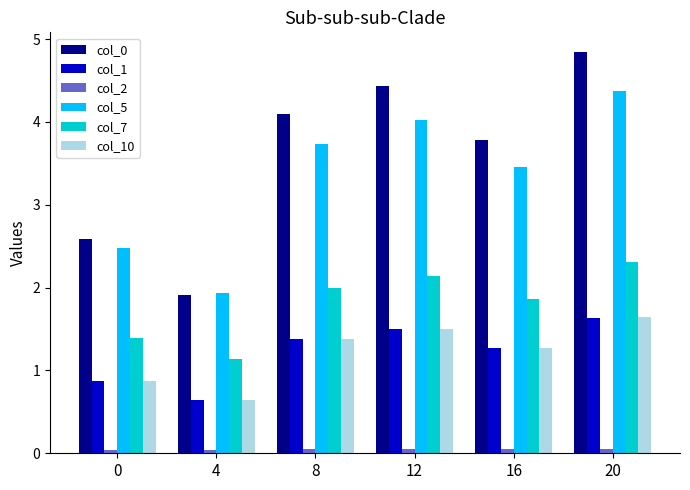

What is the greatest value displayed?

4.8